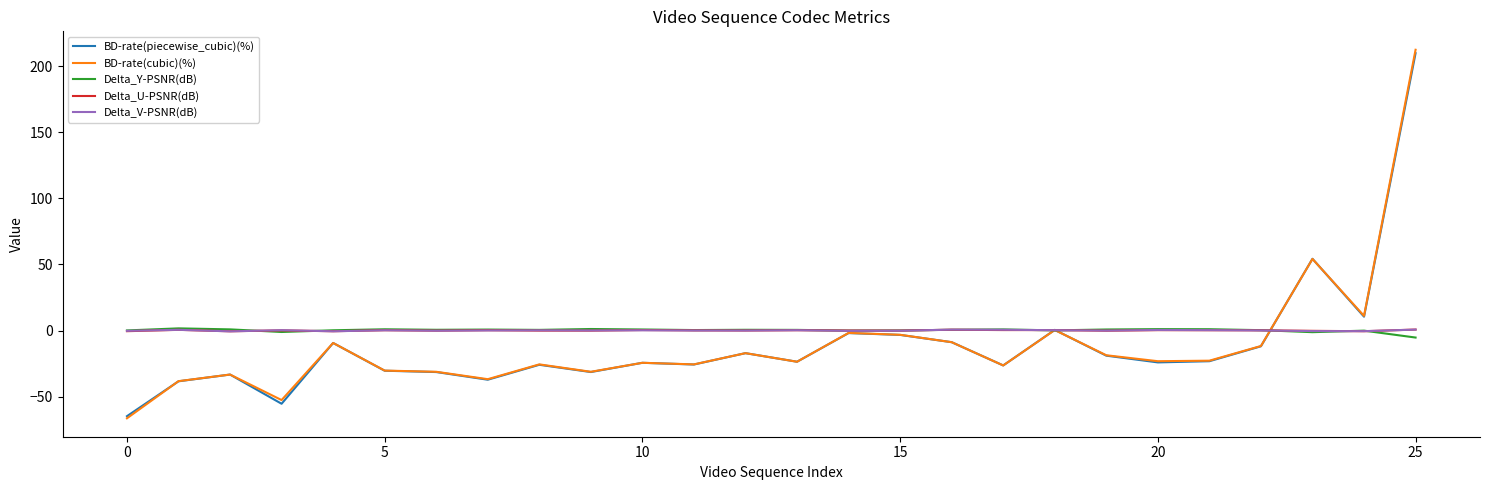

Which series has the widest spread of values?

BD-rate(cubic)(%)